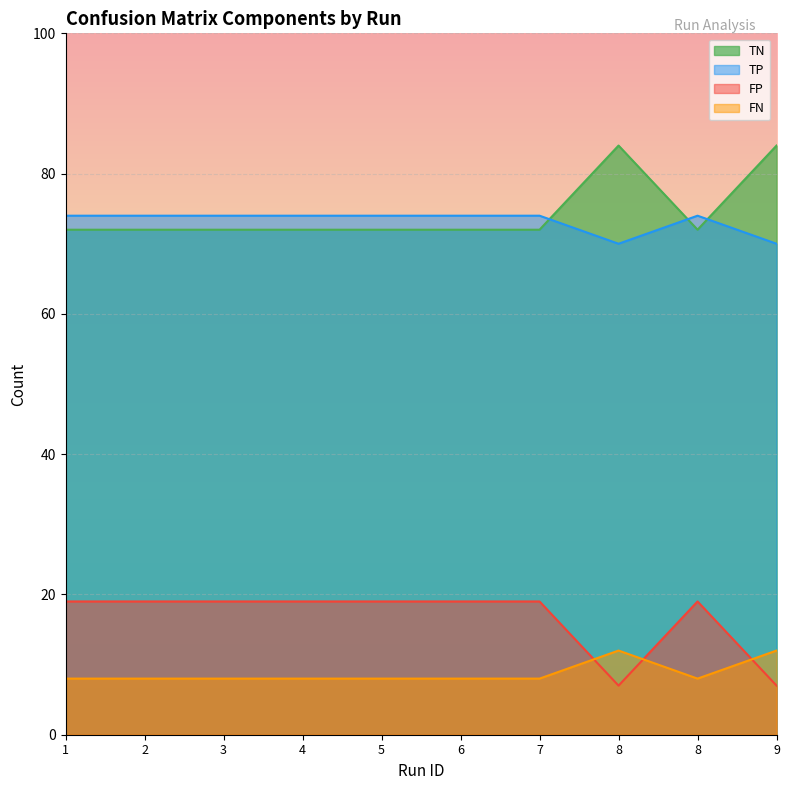

What is the spread (max minus min) of values at 2?

66